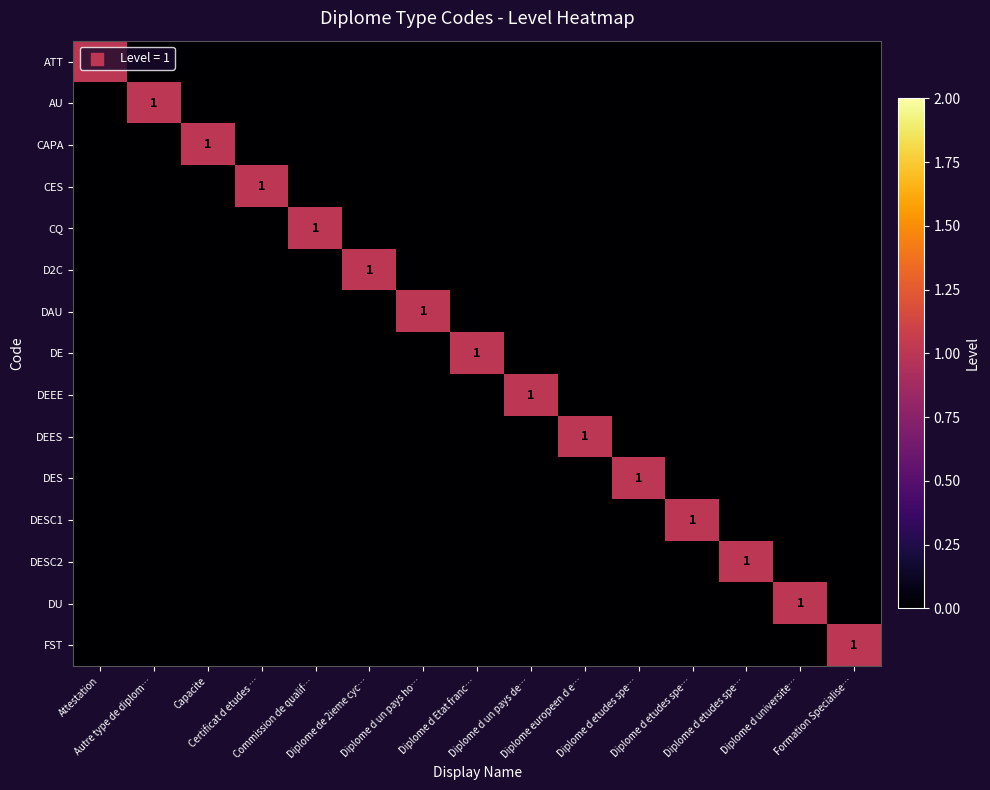

What is the highest value of the AU series?

1